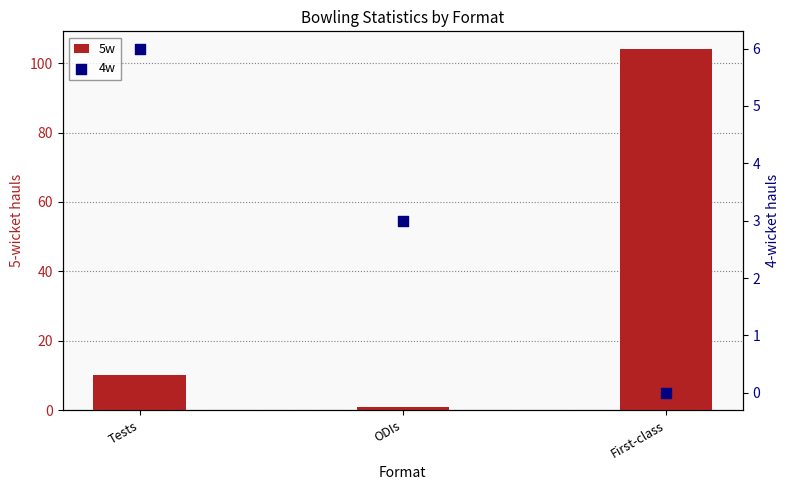

Which series contains the lowest Y value?

4w